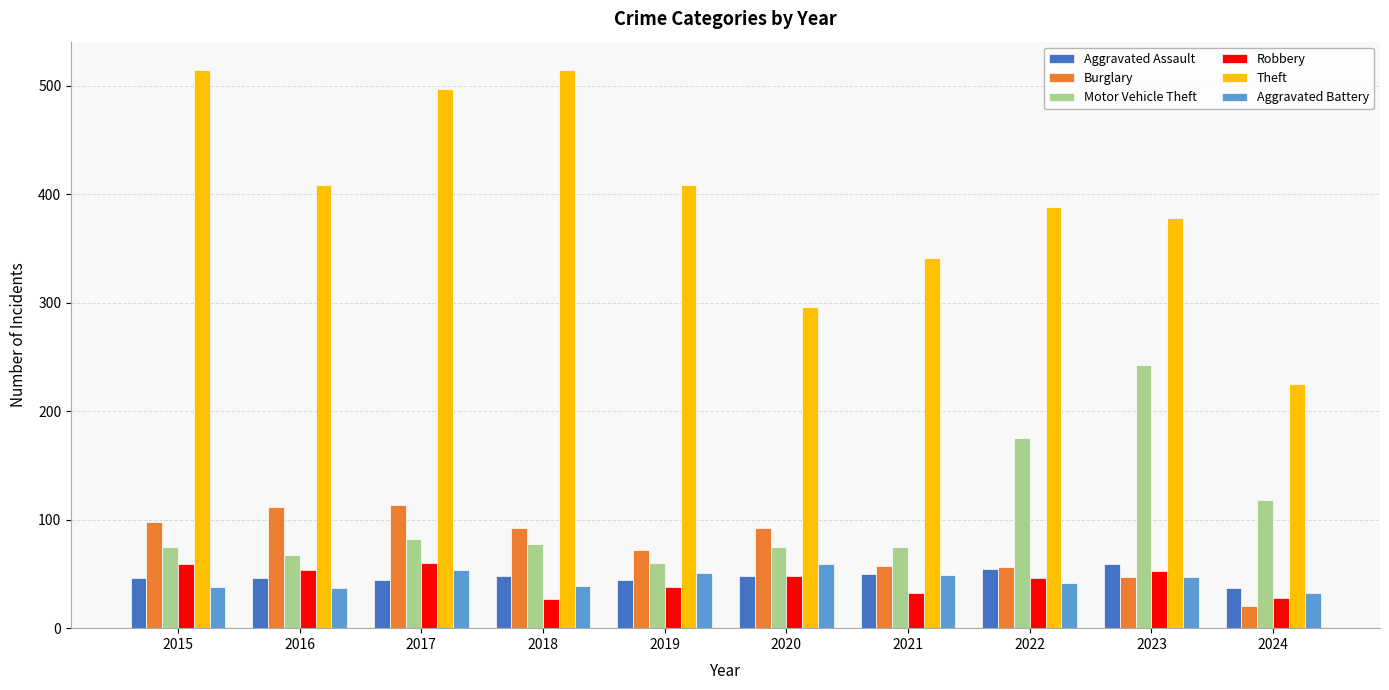

How many categories are shown in the chart?

10